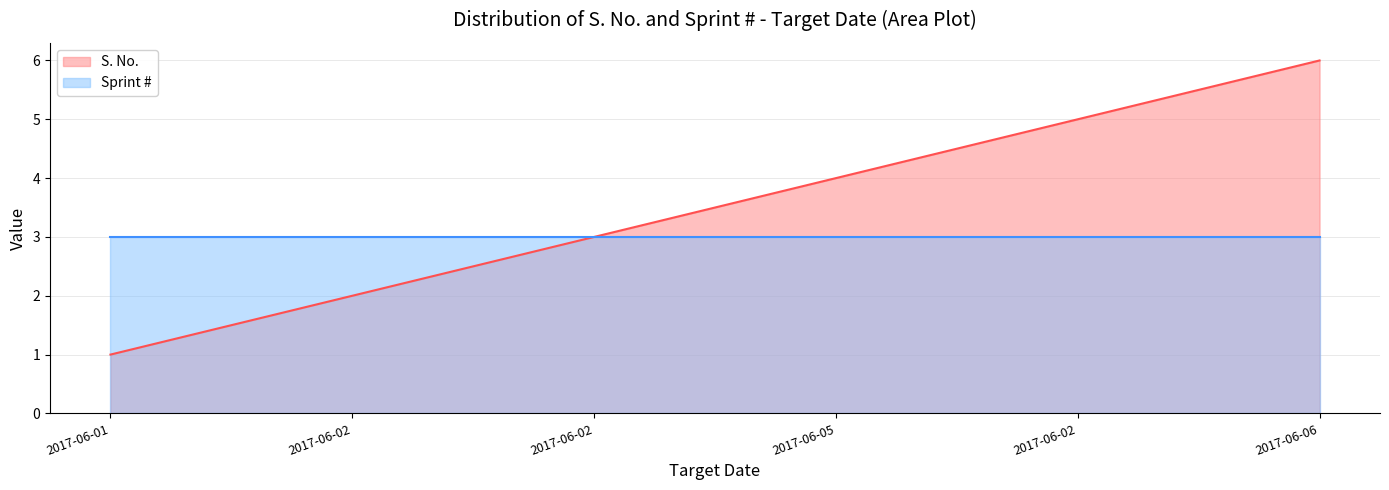

The Sprint # series shows 4 at 2017-06-02. True or false?

False